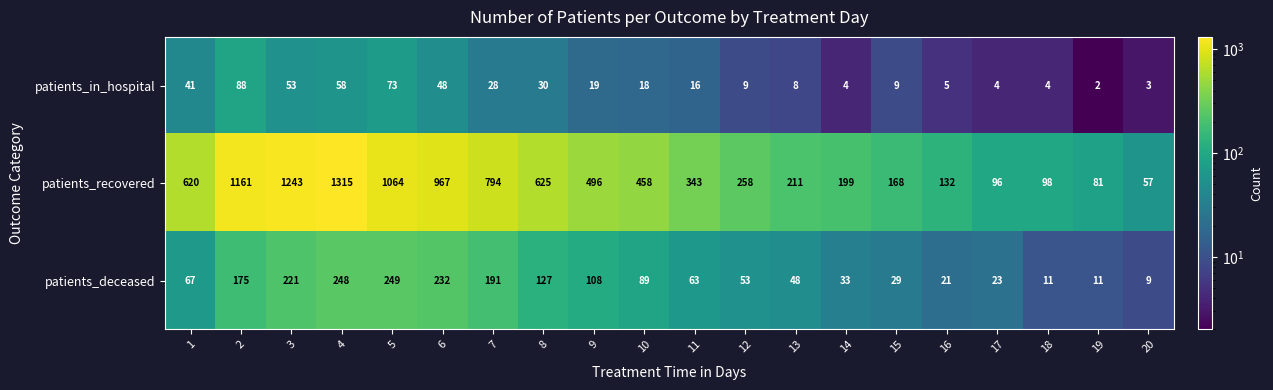

Which series changed the most between 4 and 16?

patients_recovered